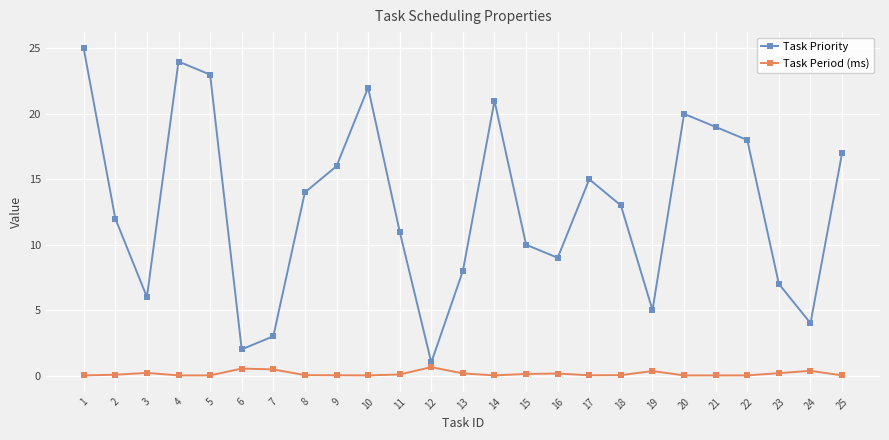

What is the difference between the highest and lowest values at 4?

24.0